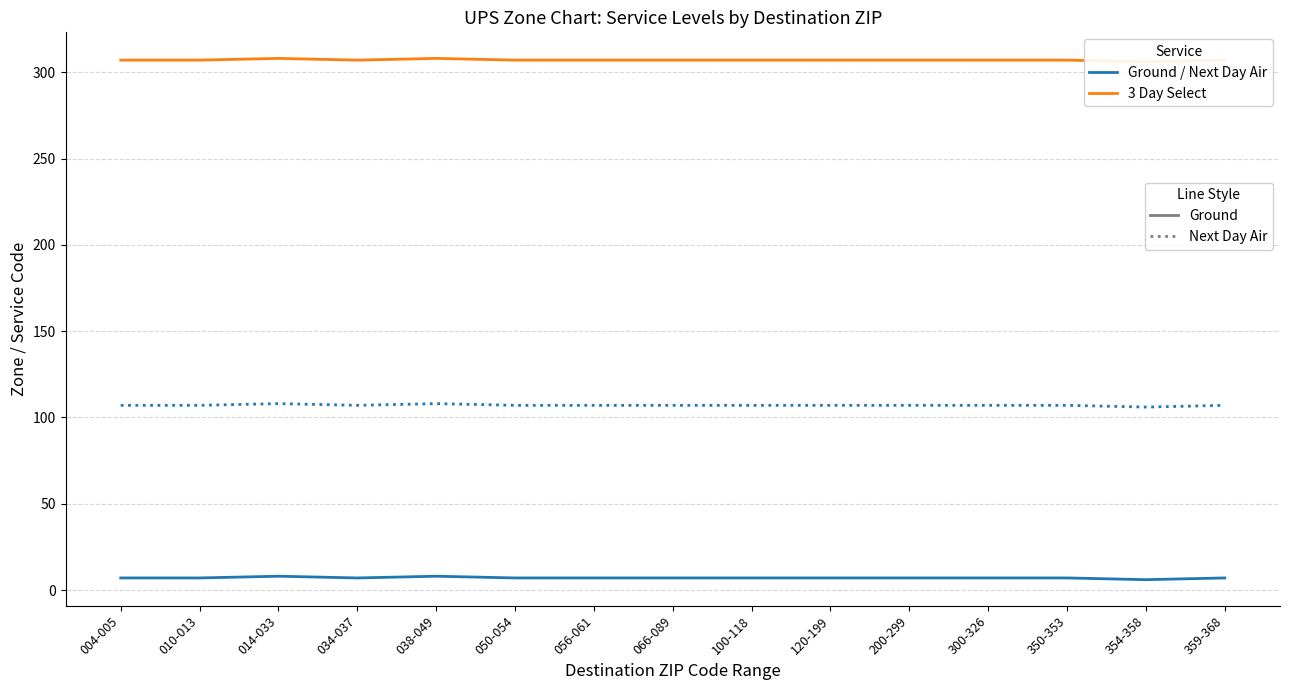

What is the maximum value shown in the chart?

308